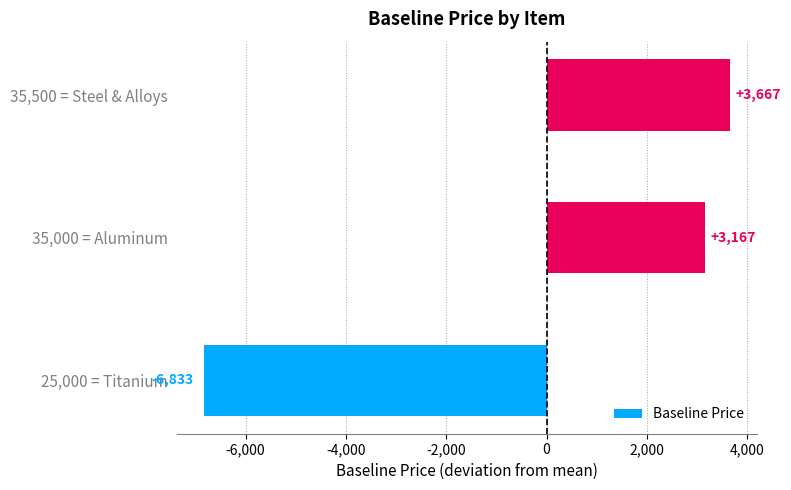

What is the difference between the values at 35,500 = Steel & Alloys and 35,000 = Aluminum?

500.0